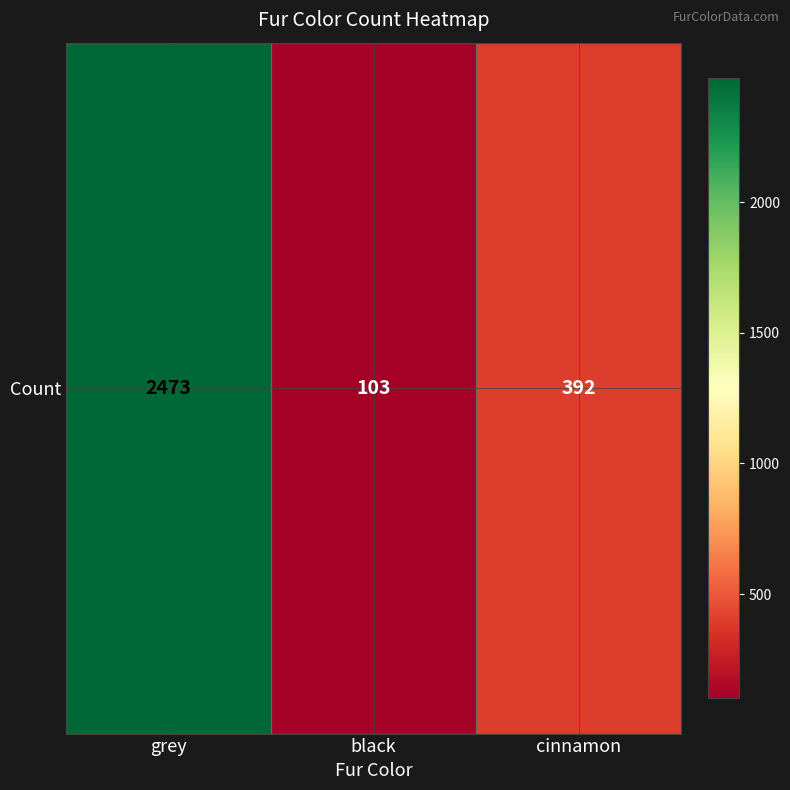

Reading right to left, extract all data points from this chart.

cinnamon=392	black=103	grey=2473